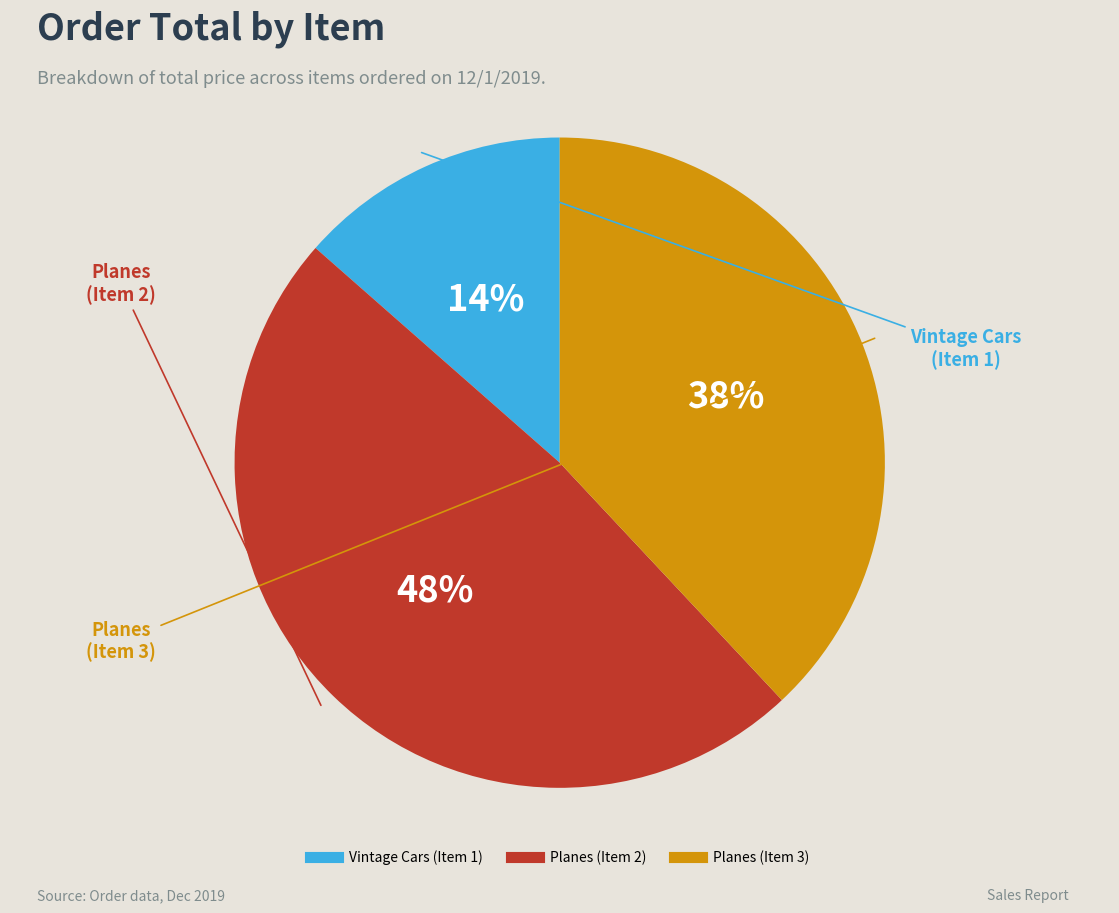

Is the sum of Planes (Item 3) and Planes (Item 2) greater than half?

Yes